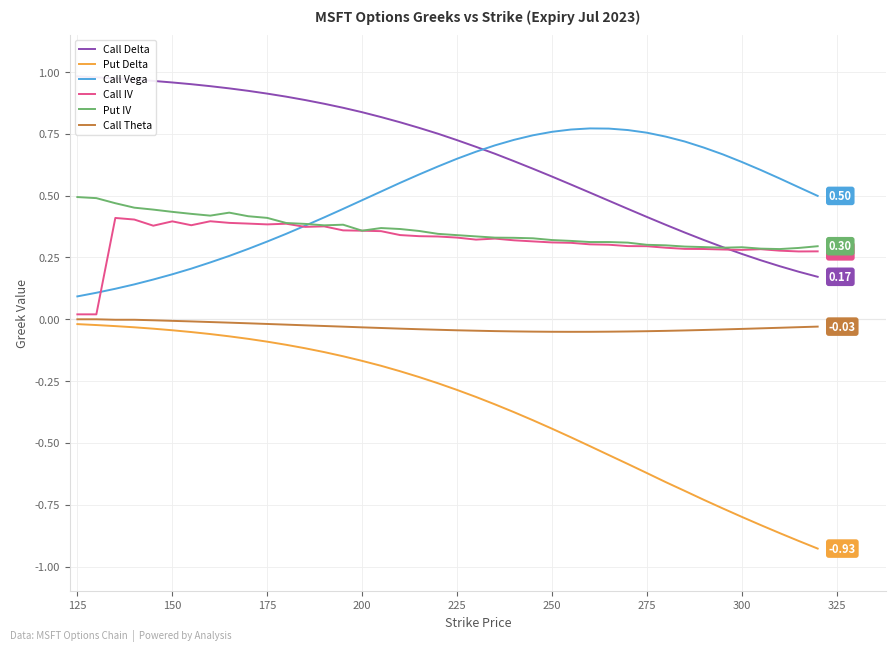

True or false: Put Delta and Call Vega cross at least once.

False